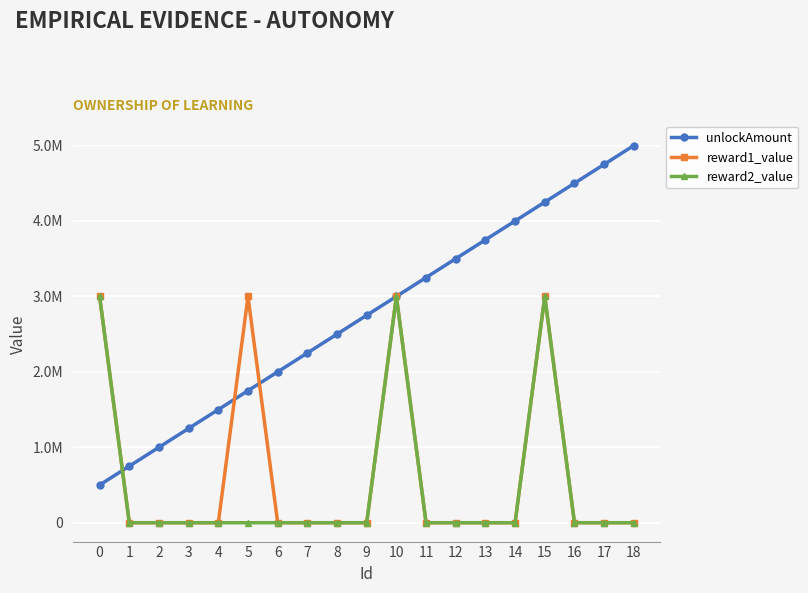

Where does the unlockAmount series first go above 2750000?

10